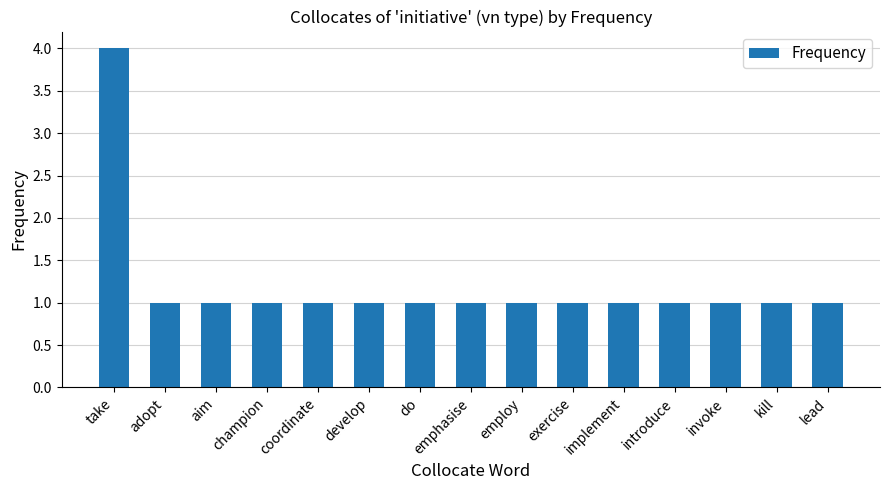

What is the ratio of the value at emphasise to the value at introduce?

1.0